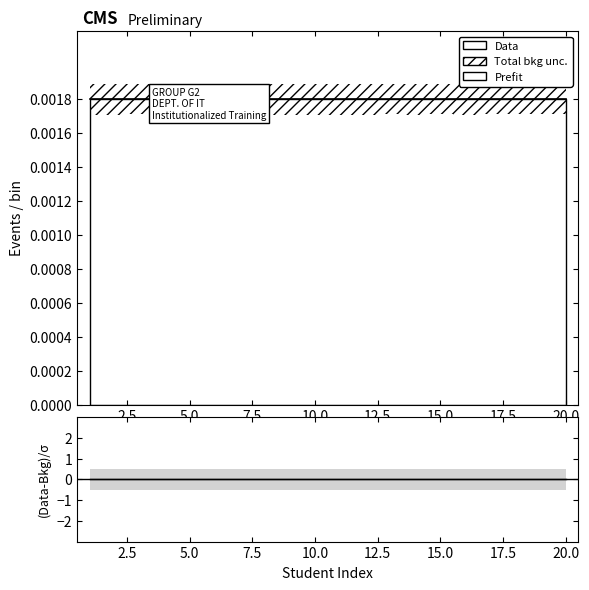

The value of (Data-Bkg)/σ at 7.5 is 0.0. True or false?

True